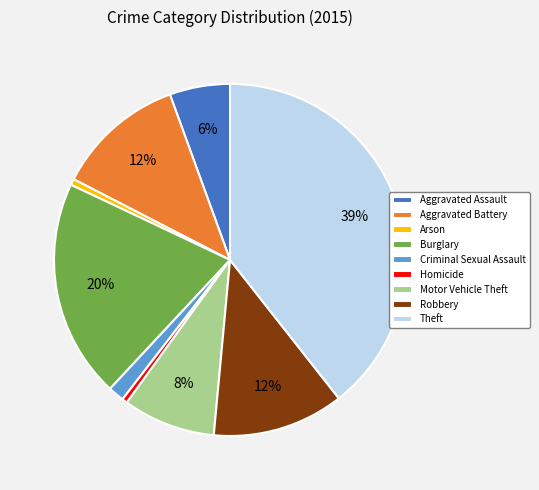

To the nearest percent, what percentage of the pie is Motor Vehicle Theft?

8%